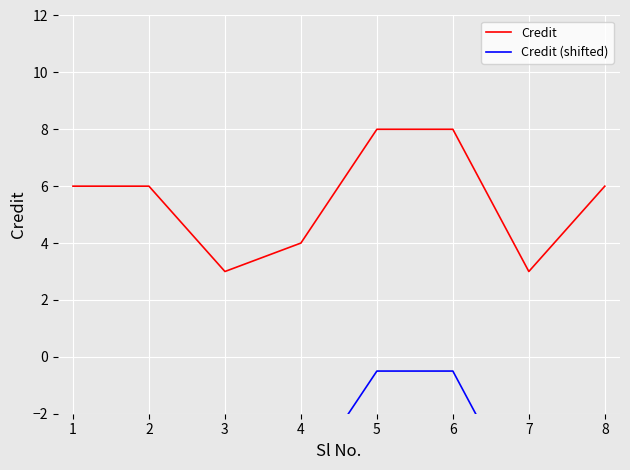

At 5, list the series in order from smallest to largest.

Credit (shifted), Credit